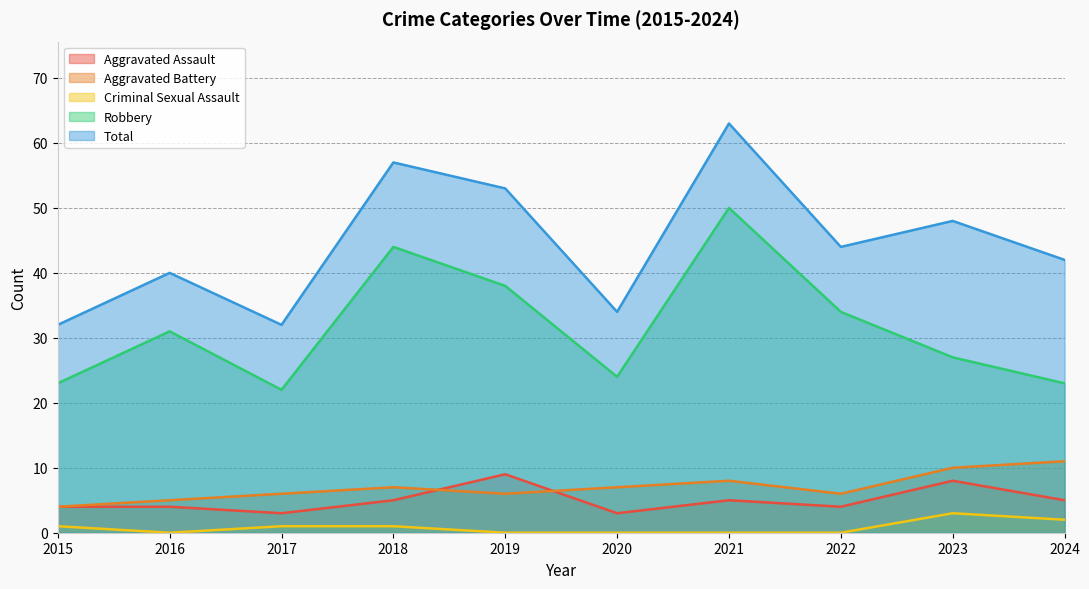

The value of Aggravated Assault at 2023 is 12. True or false?

False